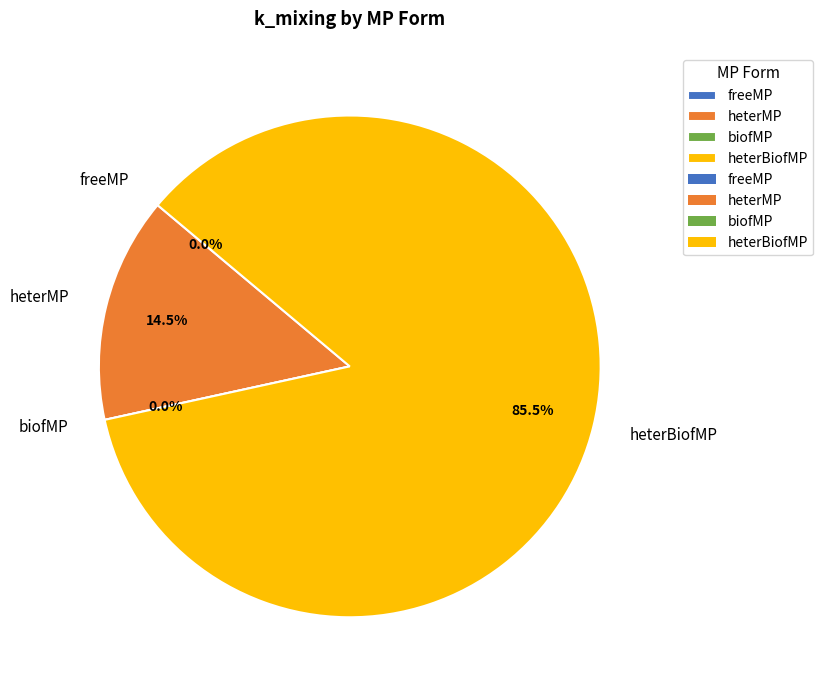

Which slice represents more than half of the pie?

heterBiofMP